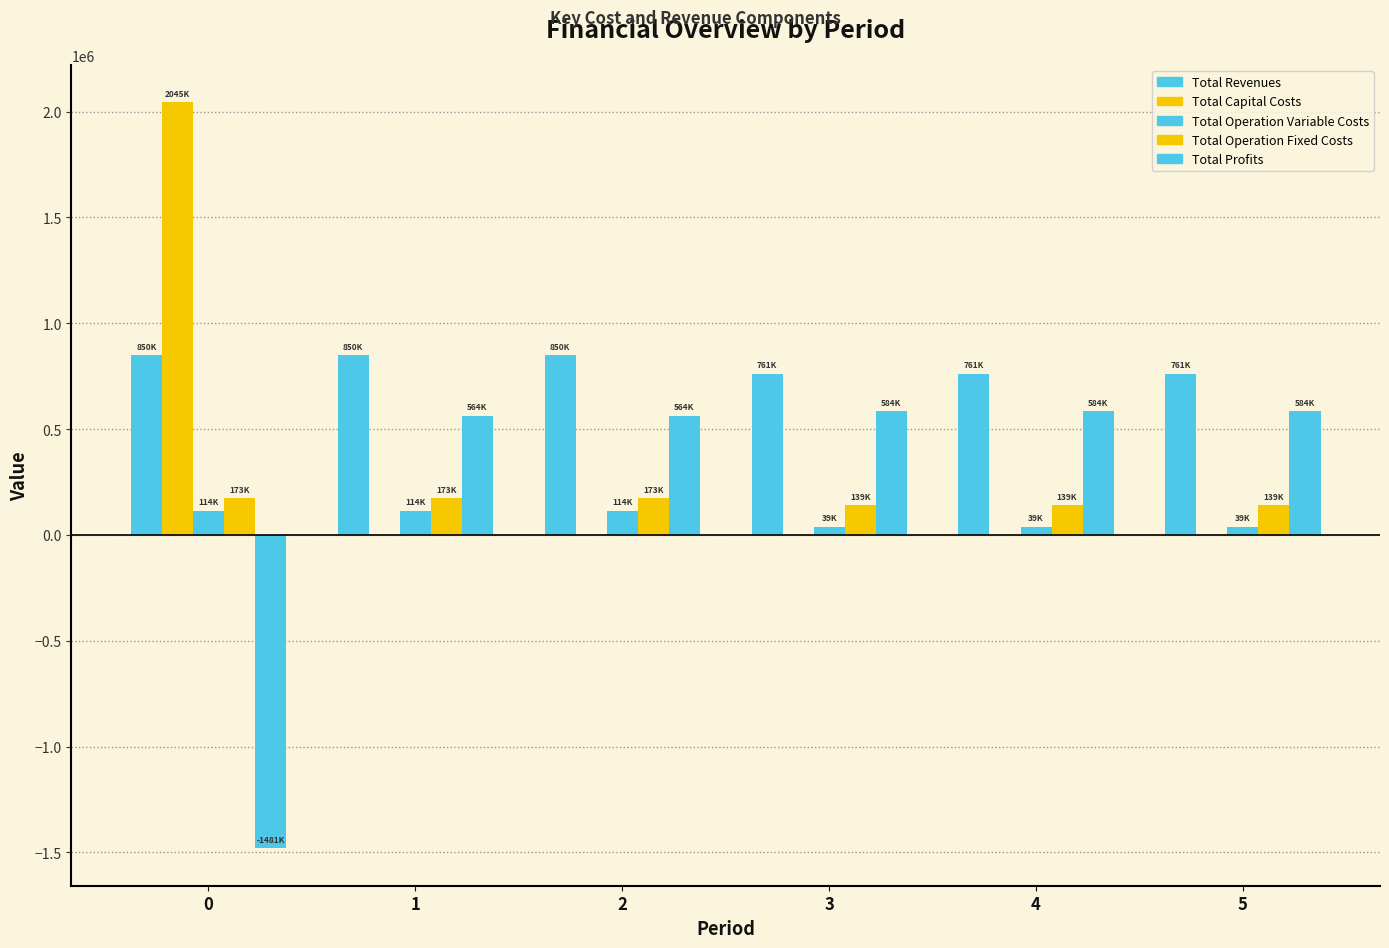

How many series are shown in this chart?

5